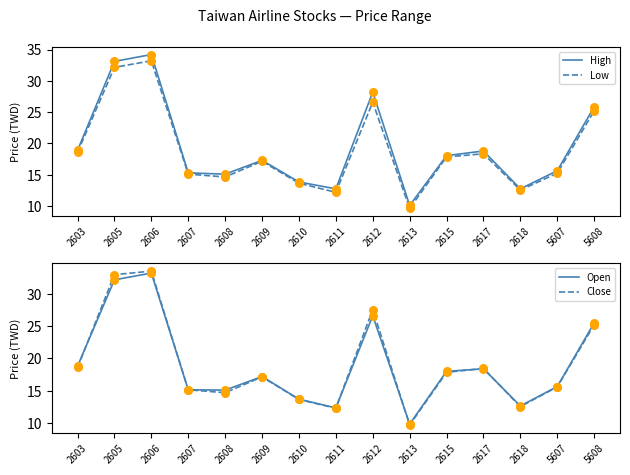

What are all the series names shown in the legend?

High, Low, Open, Close